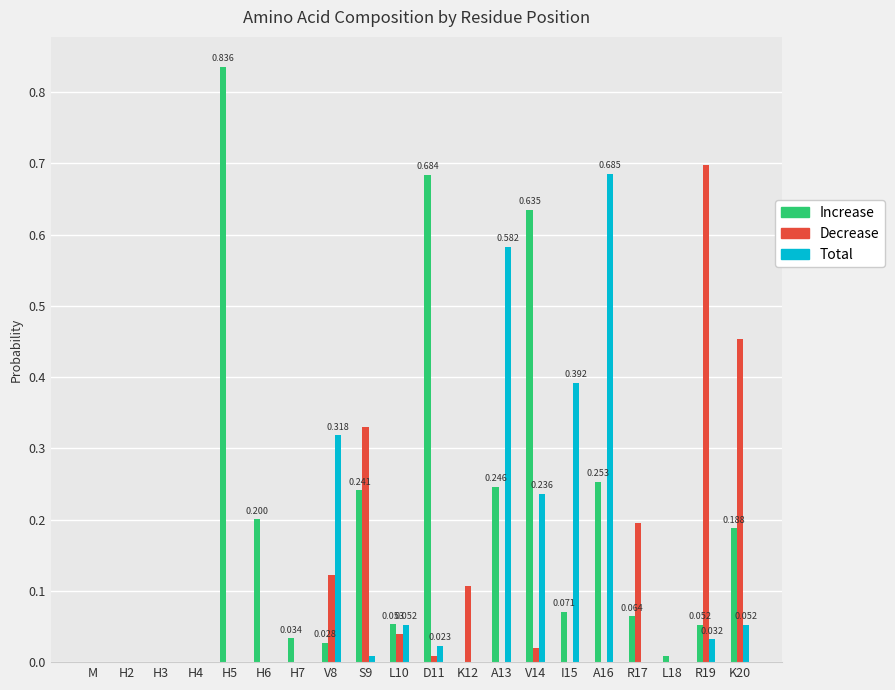

Is the value of Increase at H5 greater than the value of Decrease at H5?

Yes